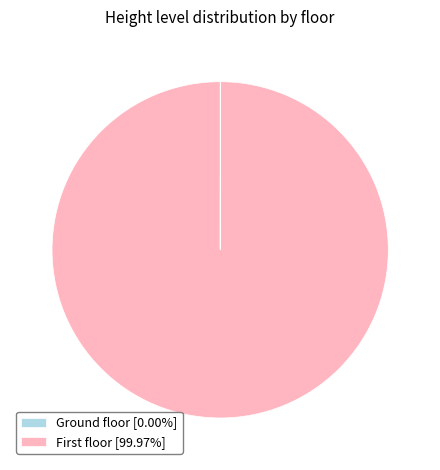

Which category has the biggest portion of the pie?

First floor